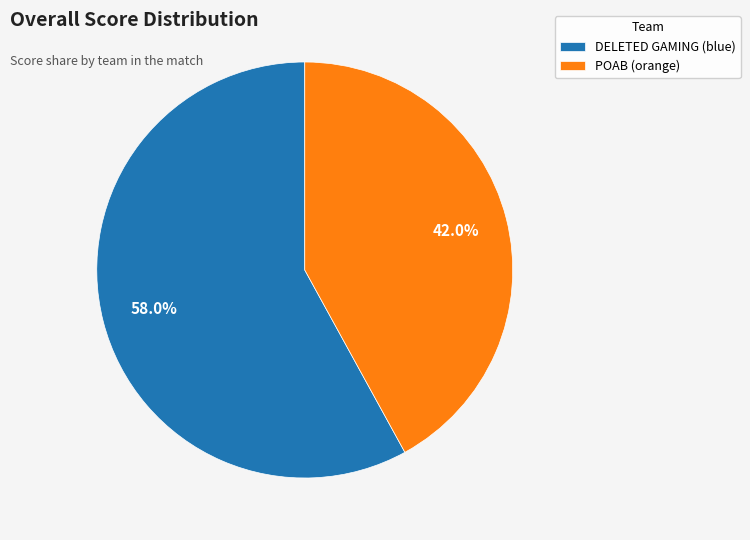

To the nearest percent, what is the difference between the POAB (orange) and DELETED GAMING (blue) slice percentages?

16%